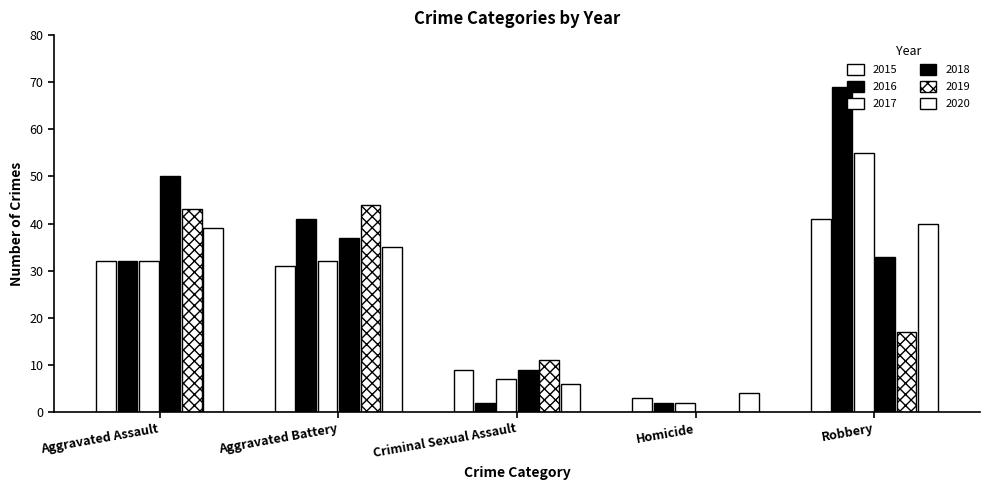

What is the approximate value of 2018 at Aggravated Battery, to the nearest 10?

40